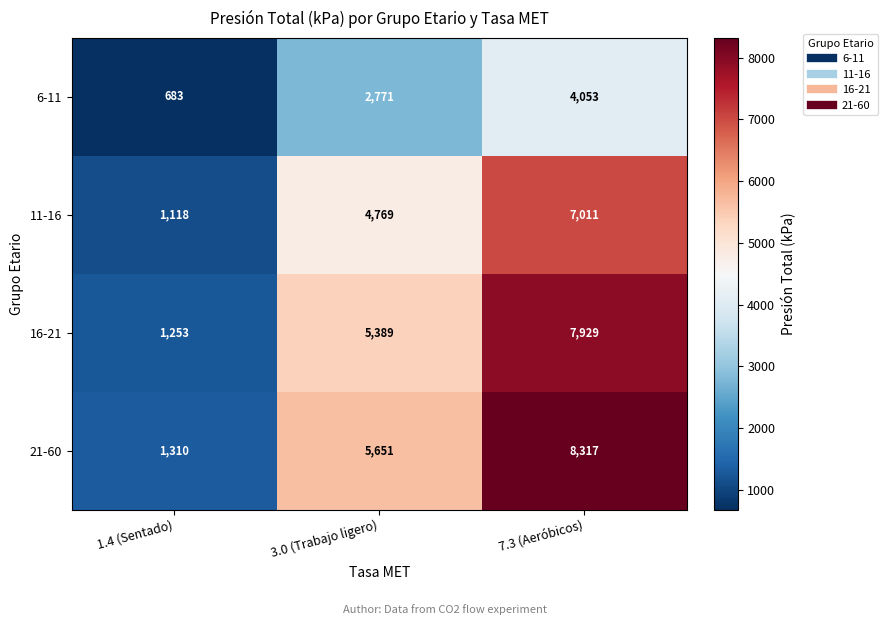

At which label is 16-21 closest to 4591?

3.0 (Trabajo ligero)